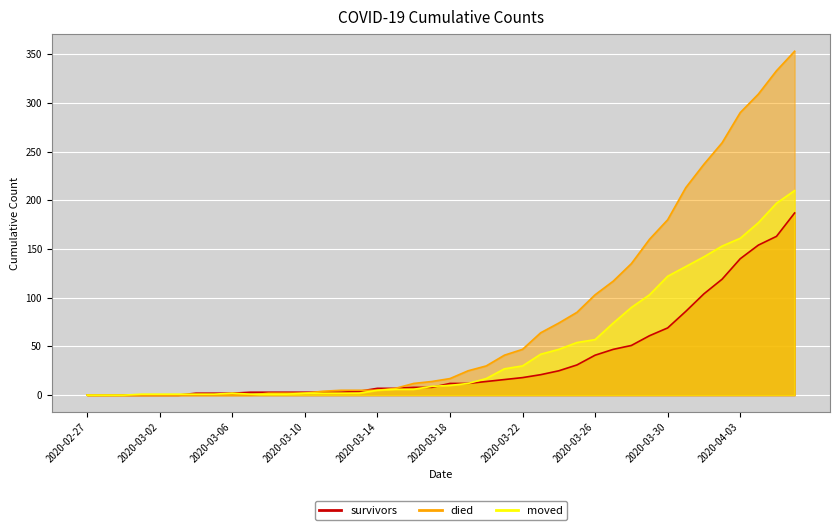

What is the average value of the died series?

78